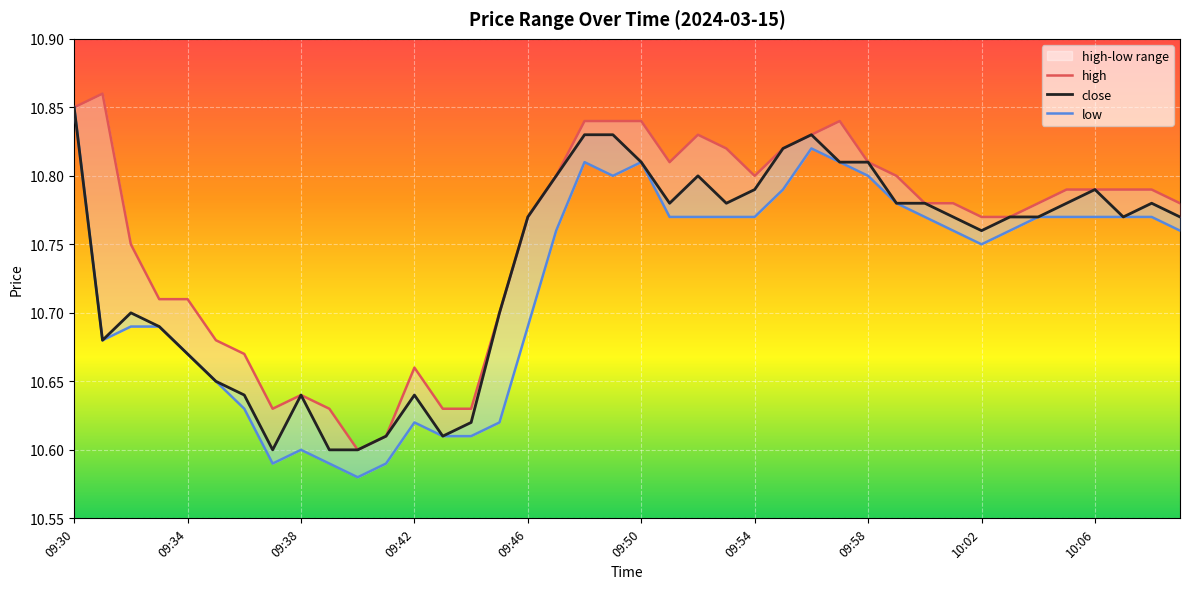

True or false: high and close intersect in this chart.

False